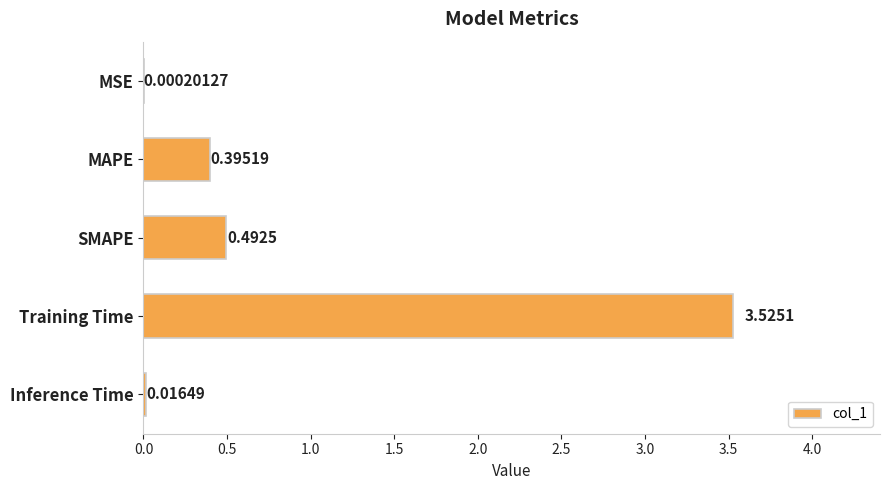

Which label corresponds to the largest value in the chart?

Training Time